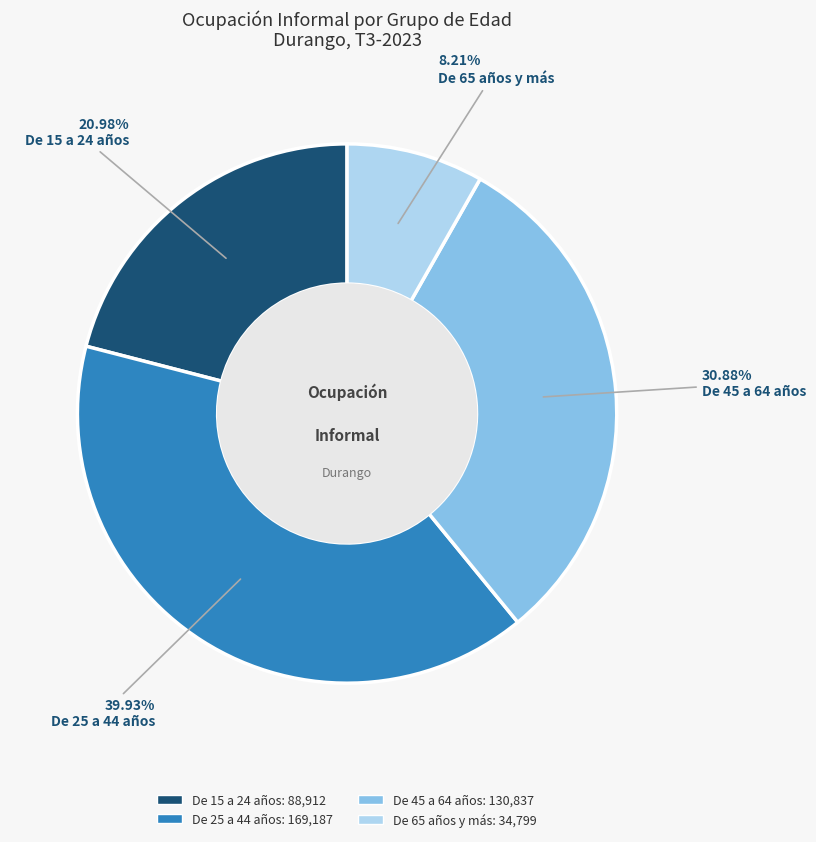

How many segments does this pie chart have?

4